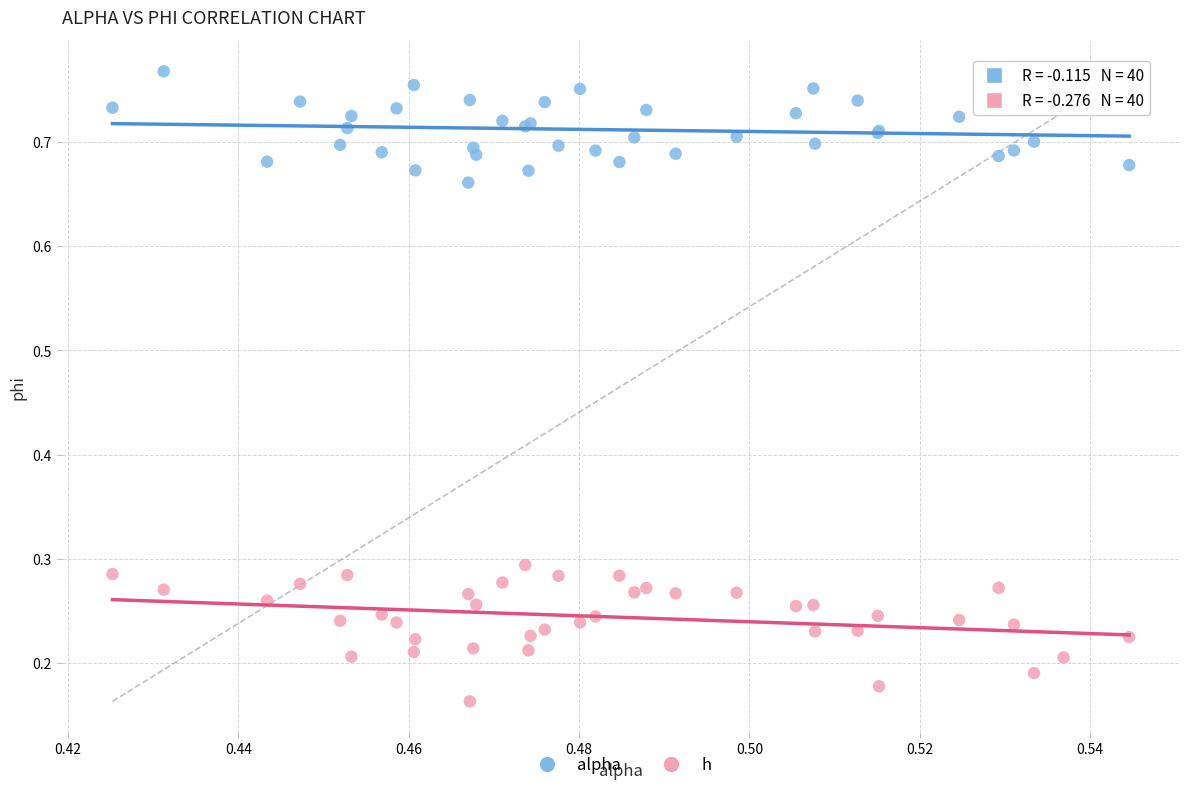

Which series contains the highest Y value?

alpha